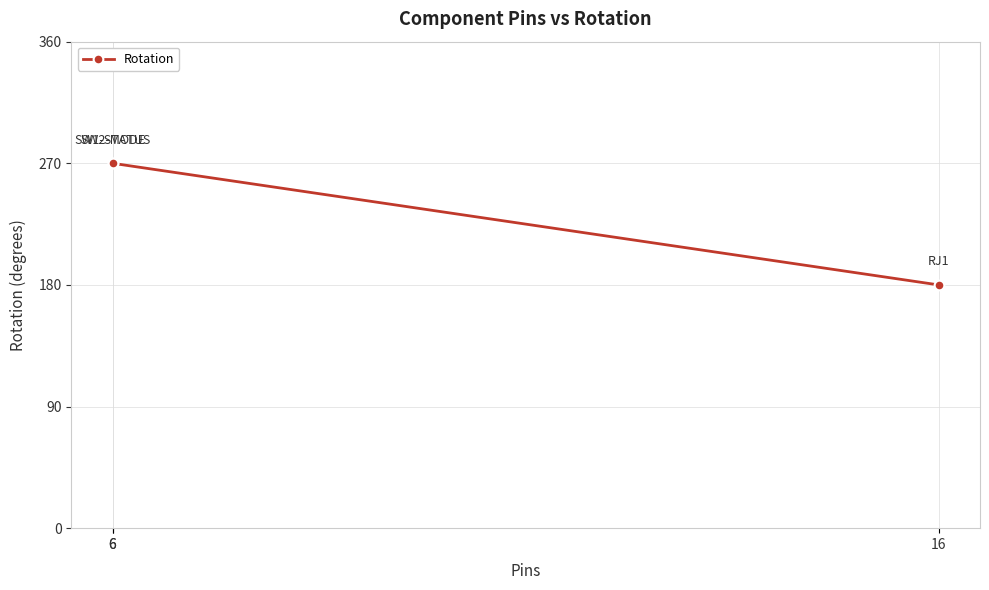

The chart shows a value of 270 at 6. True or false?

True